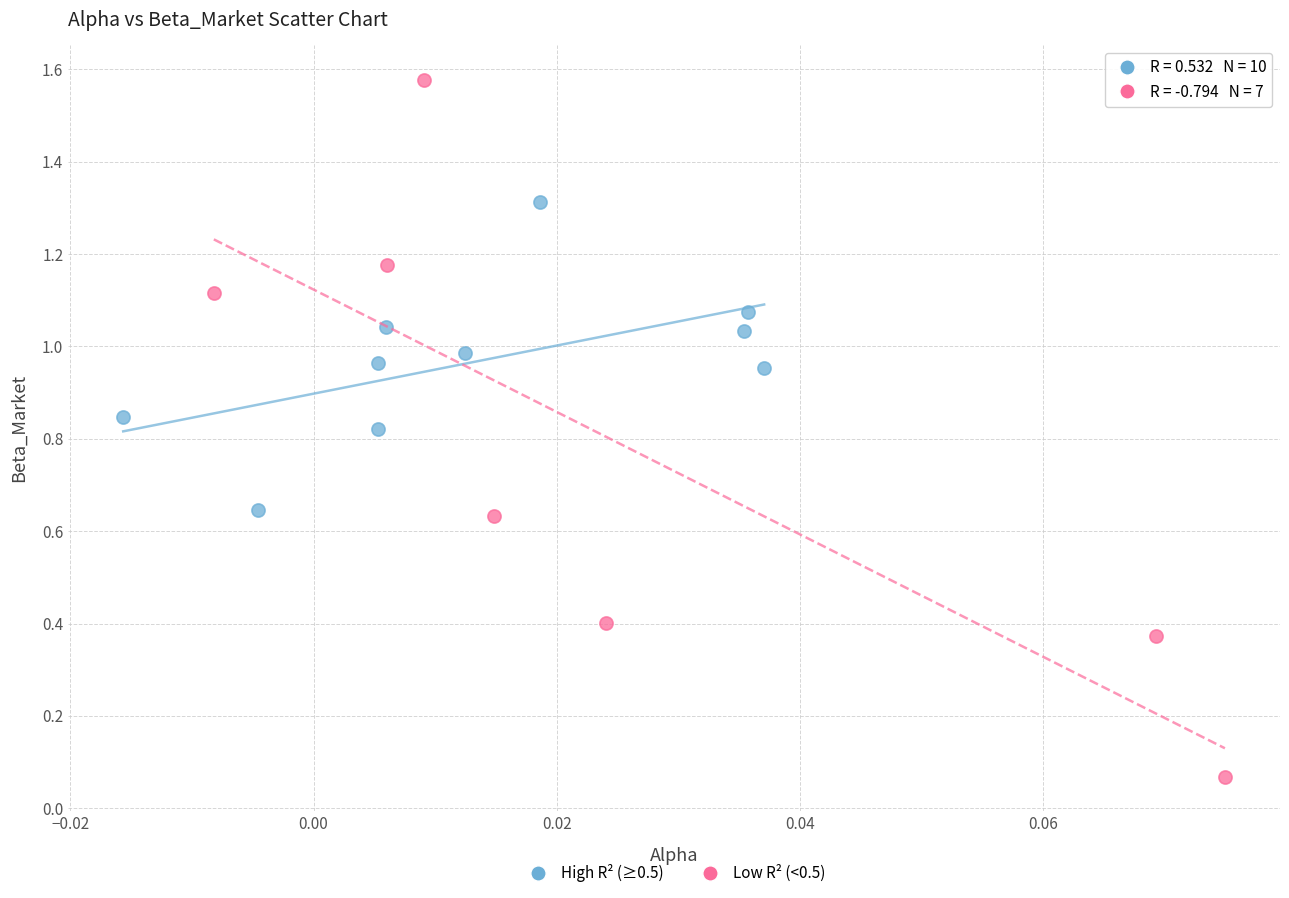

Which series contains the highest Y value?

Low R² (<0.5)